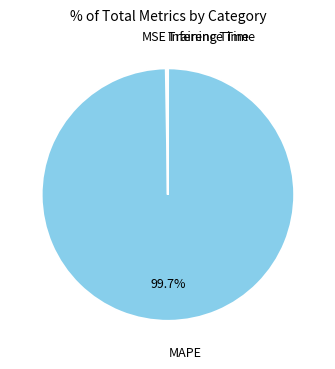

Does MAPE represent more than half of the total?

Yes